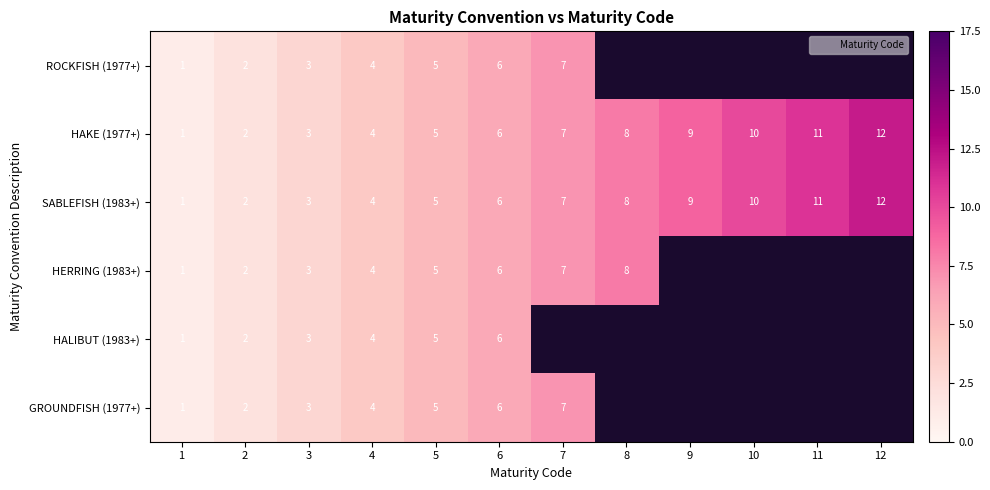

What is the minimum value for GROUNDFISH (1977+)?

1.0